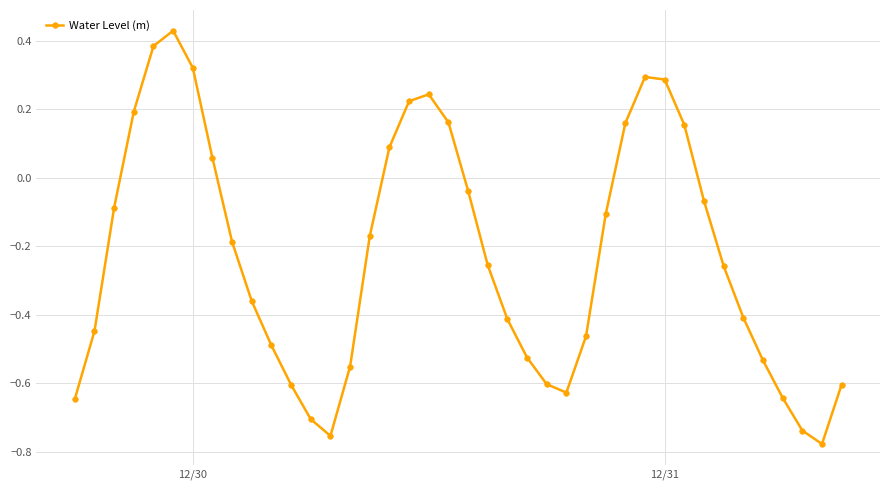

How many interior local peaks (higher than both neighbors) does the data have?

3